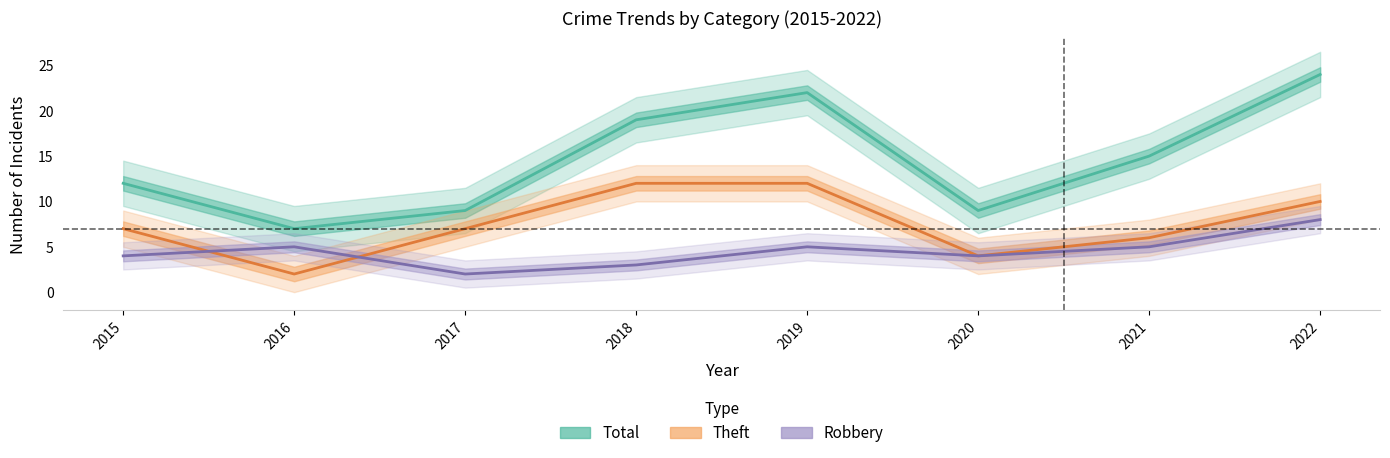

The value of Robbery at 2021 is 8. True or false?

False